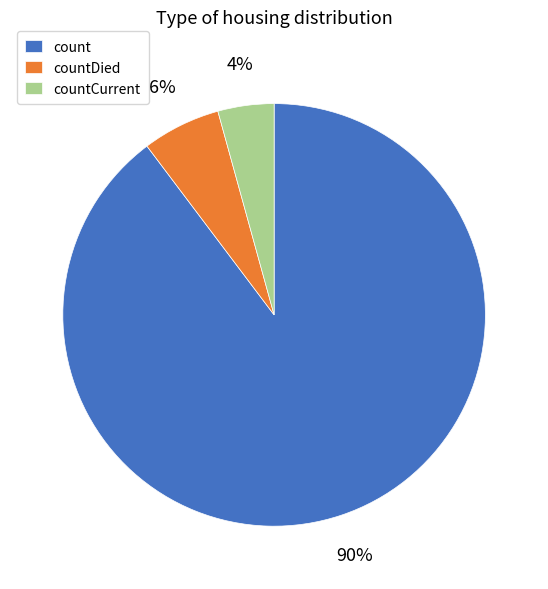

Do count and countDied together represent more than half of the pie?

Yes